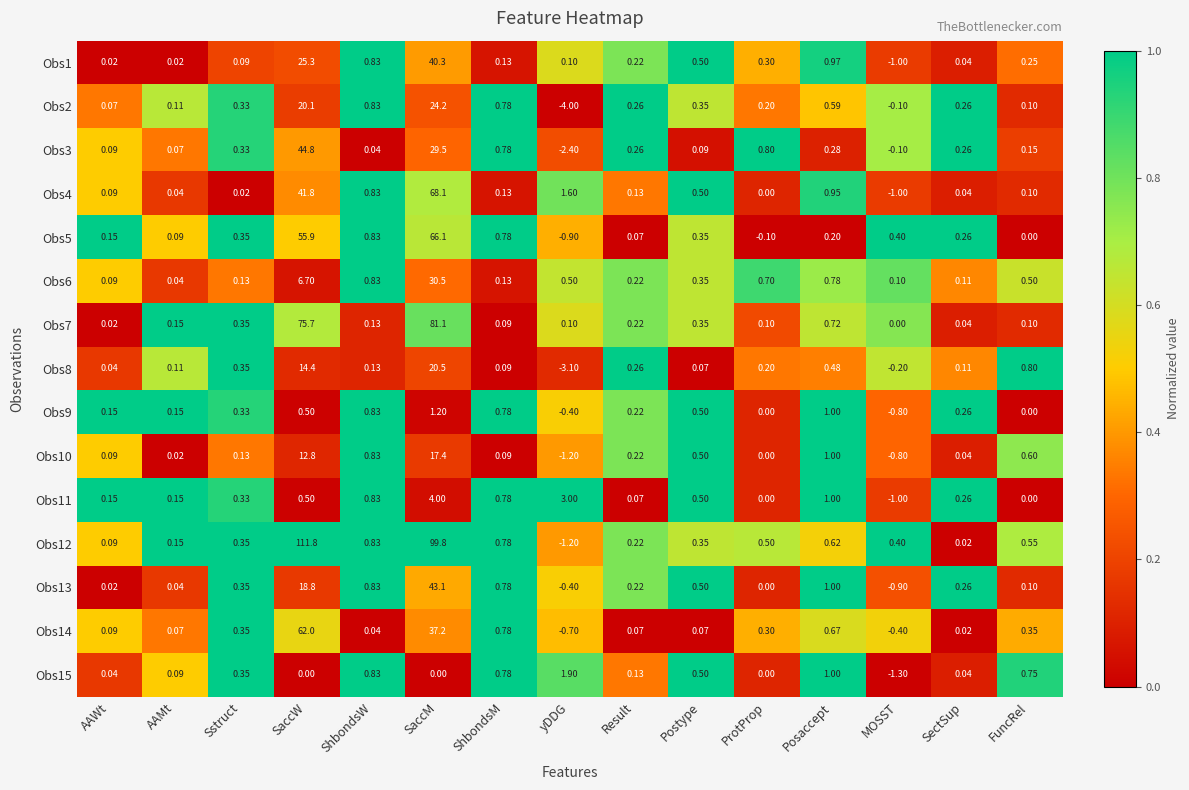

Between Sstruct and ShbondsW, which series saw the biggest shift?

Obs4